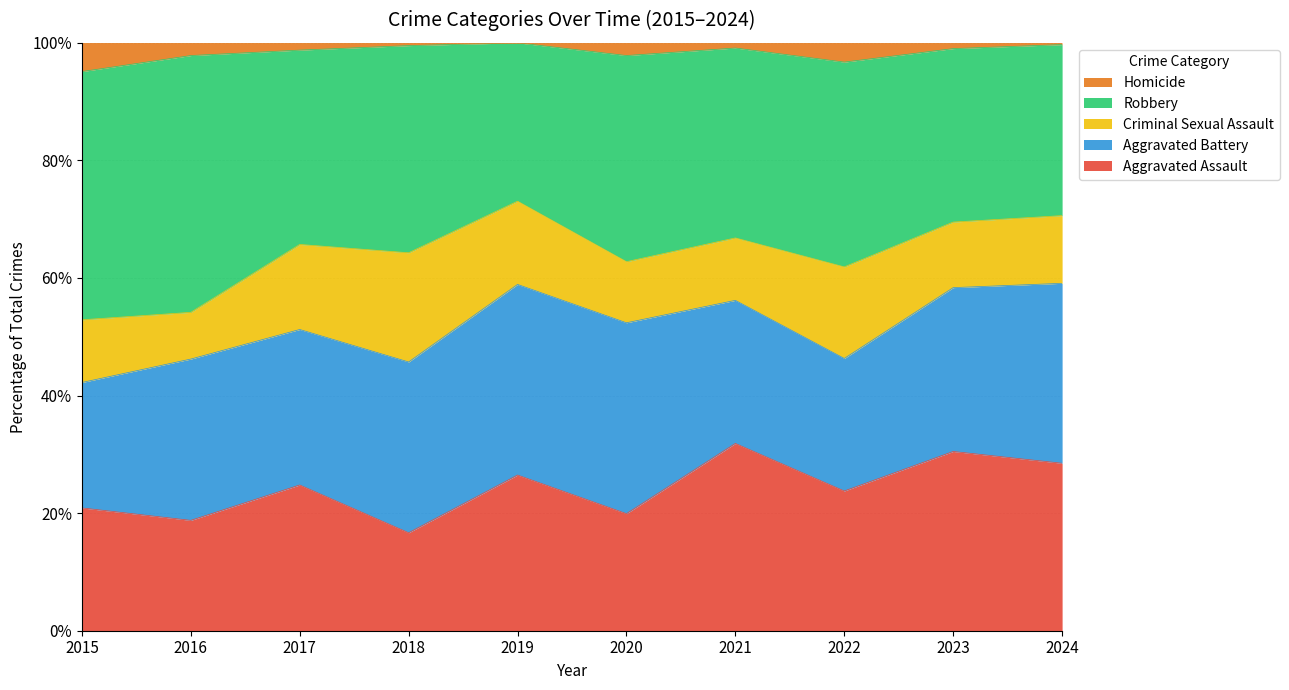

The Aggravated Assault series shows 18.8 at 2016. True or false?

True